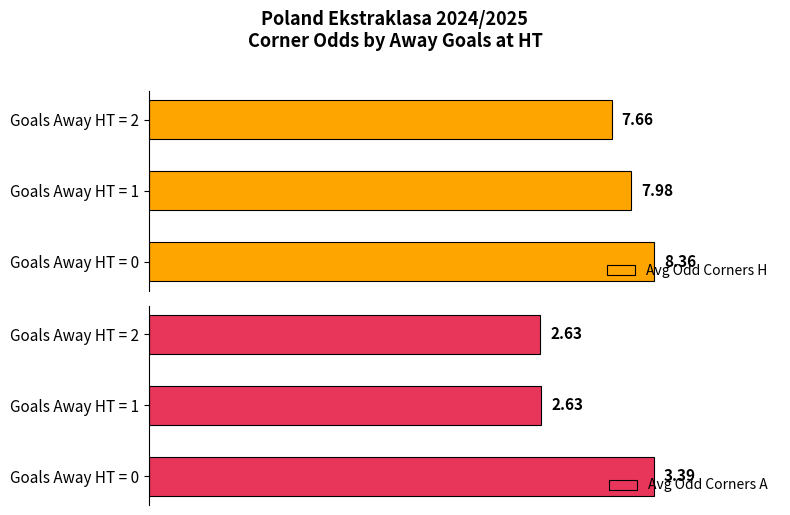

Which series changed the most between 2 and 4?

Avg Odd Corners H